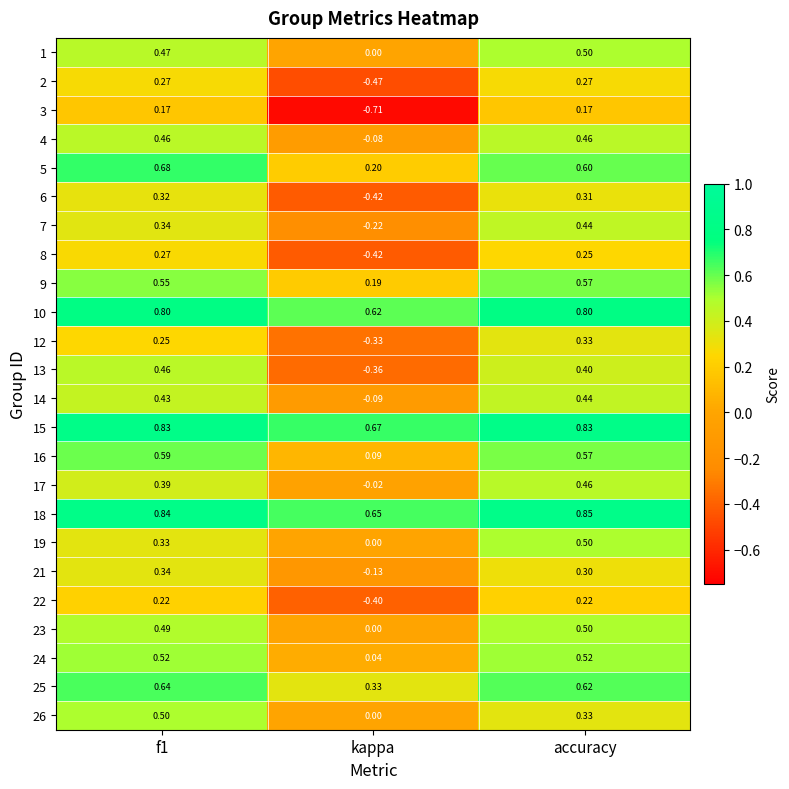

Which category has the lowest value across all series?

kappa